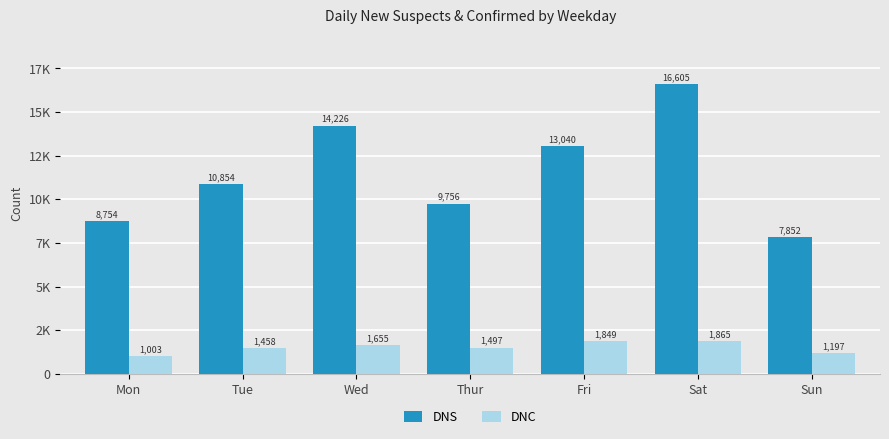

Does the chart contain any negative values?

No